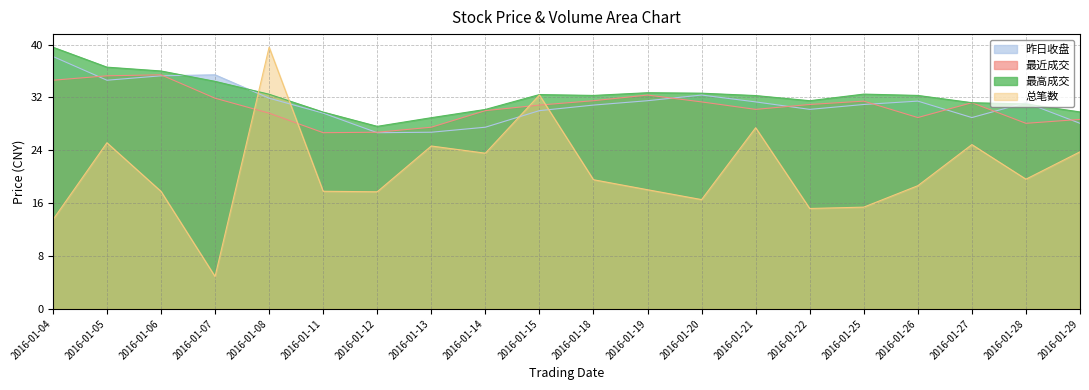

Which series has the widest spread of values?

总笔数